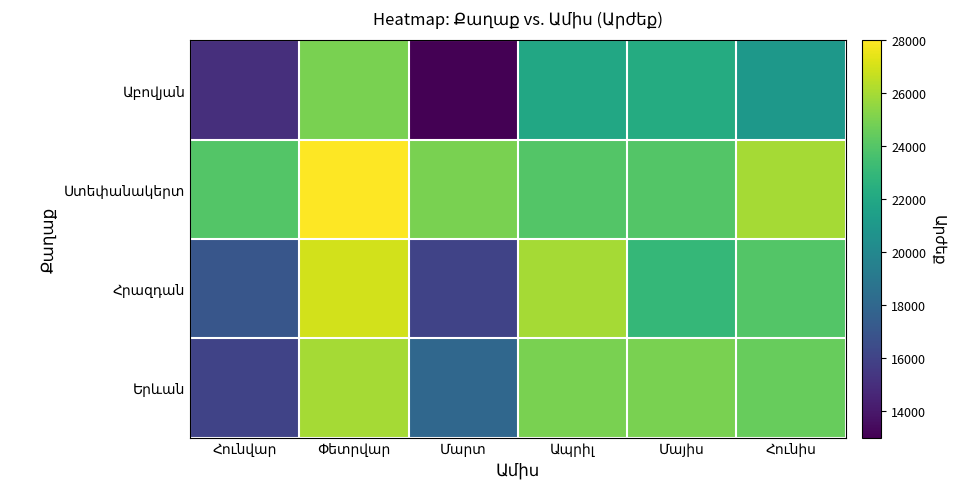

List the series in order of their peak value, highest first.

Ստեփանակերտ, Հրազդան, Երևան, Աբովյան